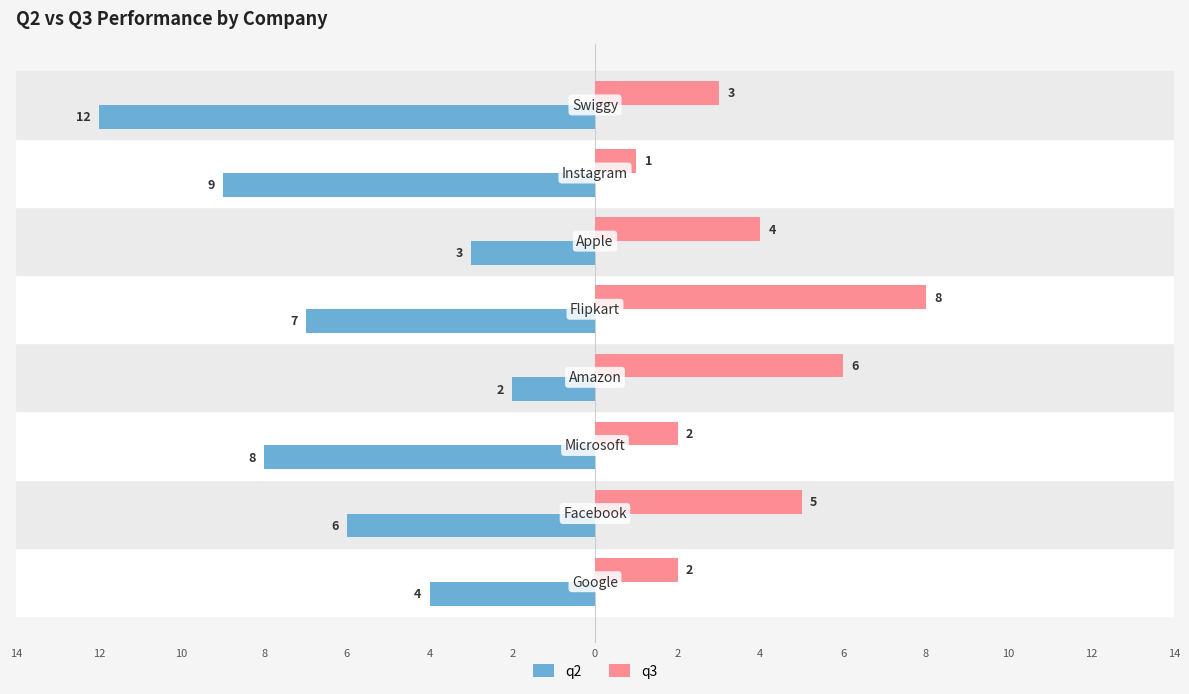

What are all the series names shown in the legend?

q2, q3